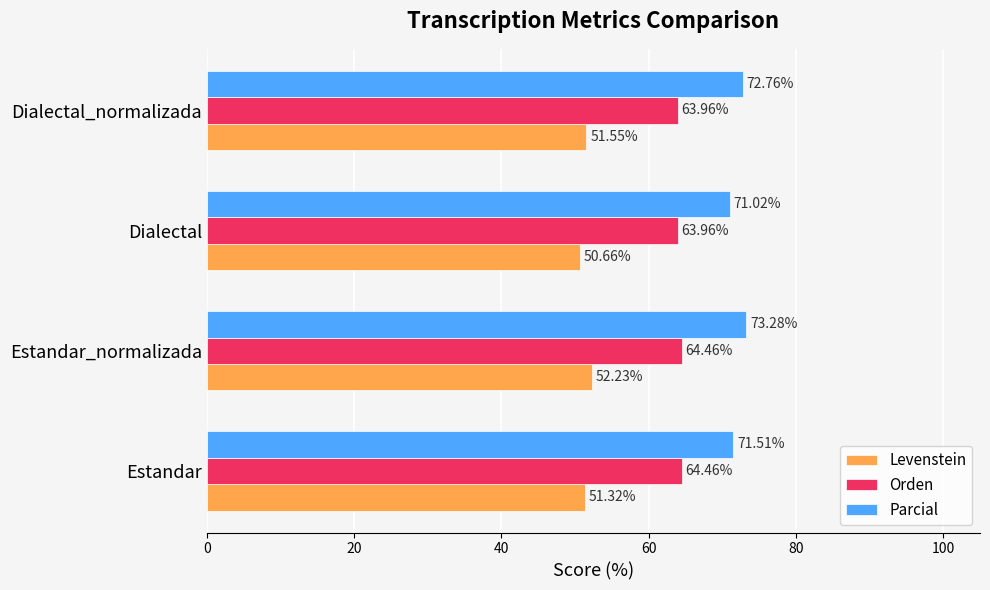

Rank the categories by Parcial value from highest to lowest.

Estandar_normalizada, Dialectal_normalizada, Estandar, Dialectal